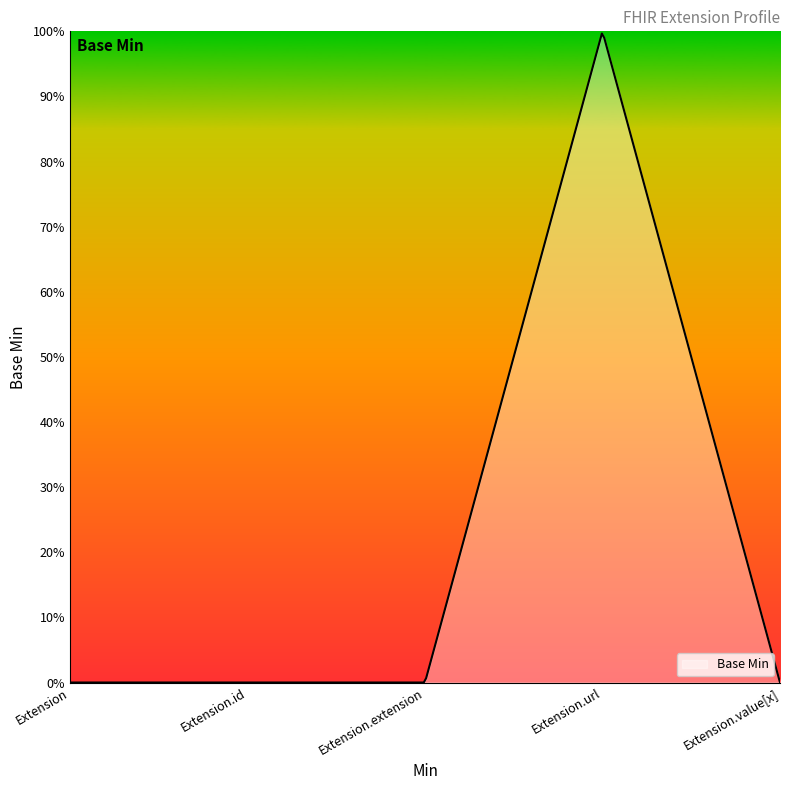

Reading left to right, list all the values displayed in this chart.

Extension=0	Extension.id=0	Extension.extension=0	Extension.url=1	Extension.value[x]=0